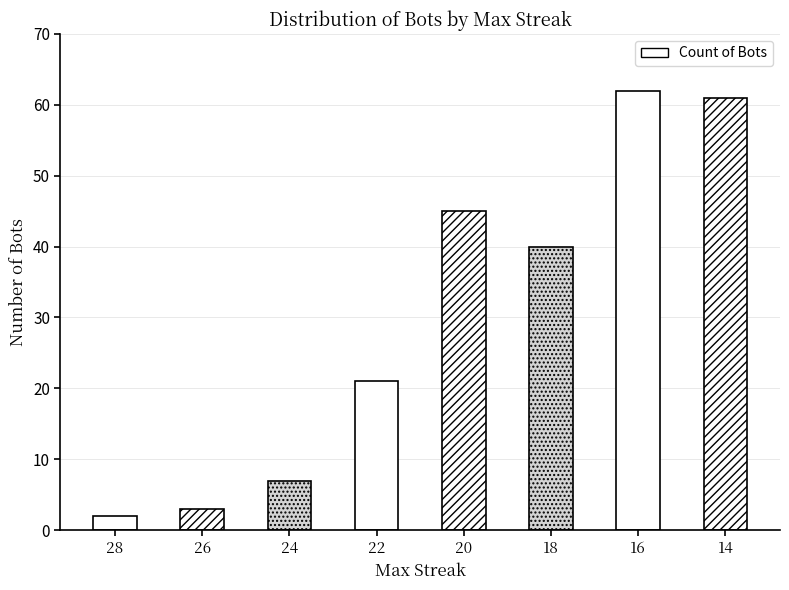

What is the value of the 3rd bar from the left?

7